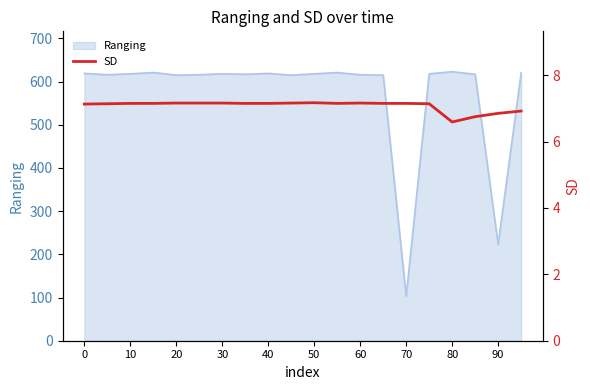

The Ranging series shows 934 at 80. True or false?

False